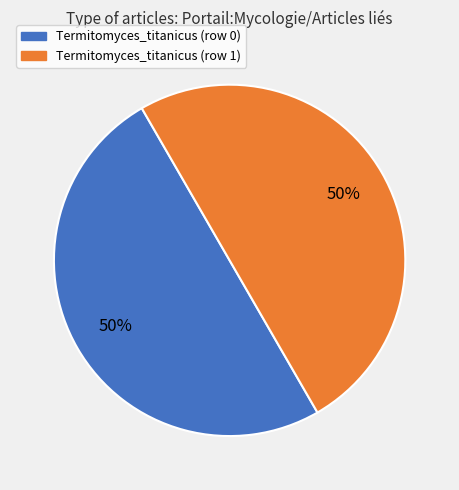

Do Termitomyces_titanicus (row 1) and Termitomyces_titanicus (row 0) together represent more than half of the pie?

Yes